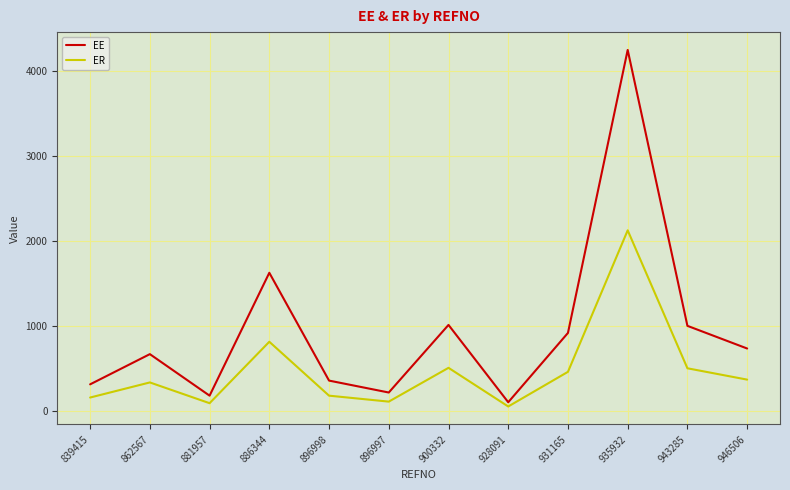

List the series in order of their peak value, highest first.

EE, ER